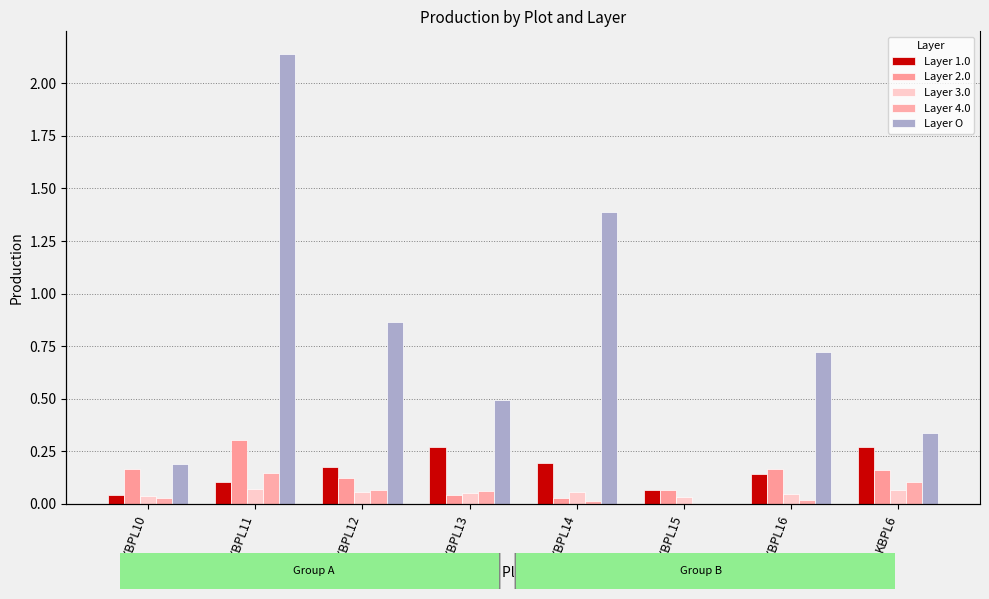

At which category does the chart reach its peak across all series?

KBPL11